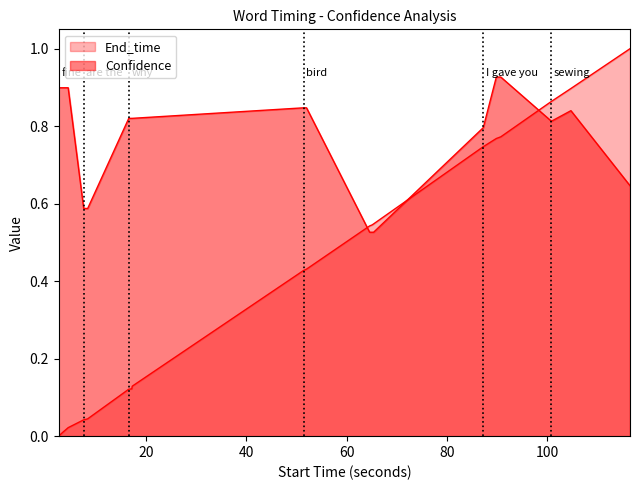

What is the difference between the highest and lowest values at 8.1?

0.5